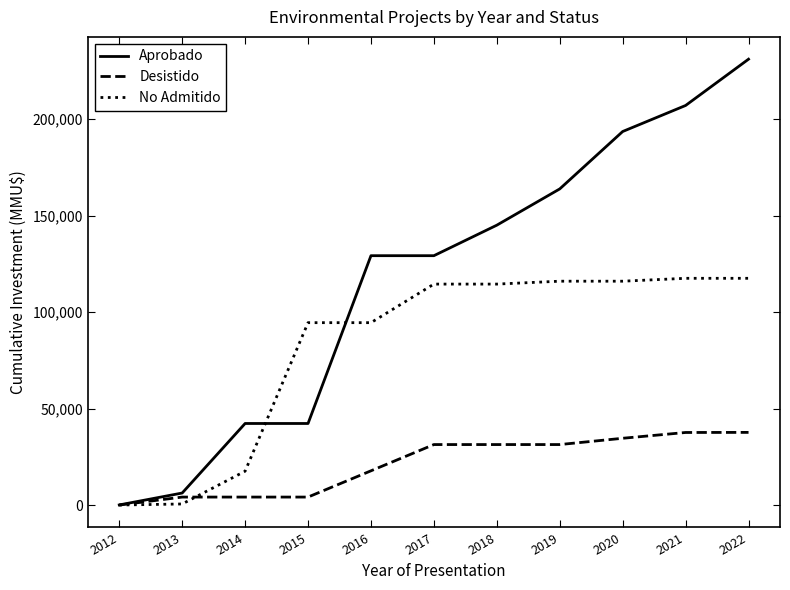

Is the value of Aprobado at 2012 greater than the value of Desistido at 2016?

No